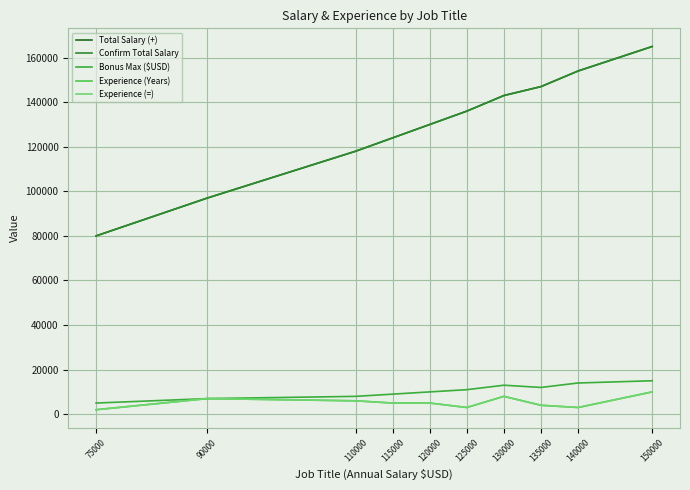

Reading left to right, extract all data points from this chart.

Total Salary (+): 80000	97000	118000	124000	130000	136000	143000	147000	154000	165000
Confirm Total Salary: 80000	97000	118000	124000	130000	136000	143000	147000	154000	165000
Bonus Max ($USD): 5000	7000	8000	9000	10000	11000	13000	12000	14000	15000
Experience (Years): 2000	7000	6000	5000	5000	3000	8000	4000	3000	10000
Experience (=): 2000	7000	6000	5000	5000	3000	8000	4000	3000	10000